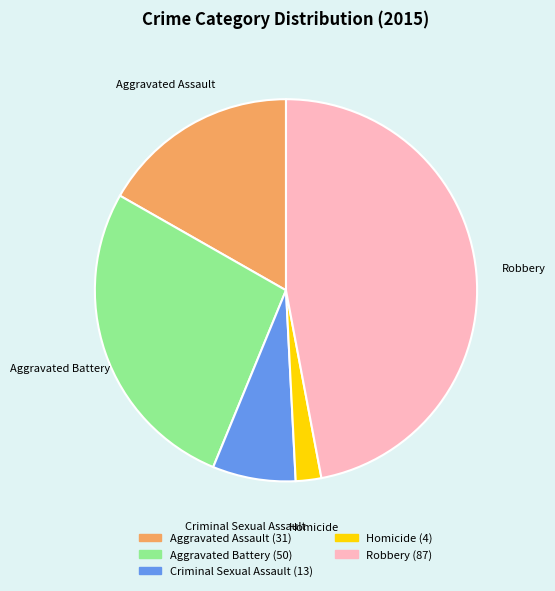

Is there a majority slice in this chart?

No